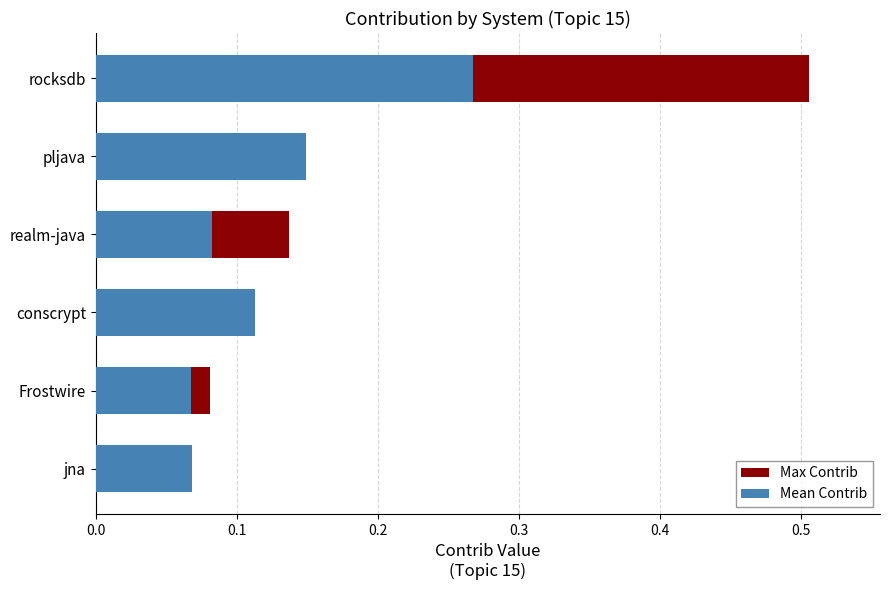

At how many categories does at least one series exceed 0?

6